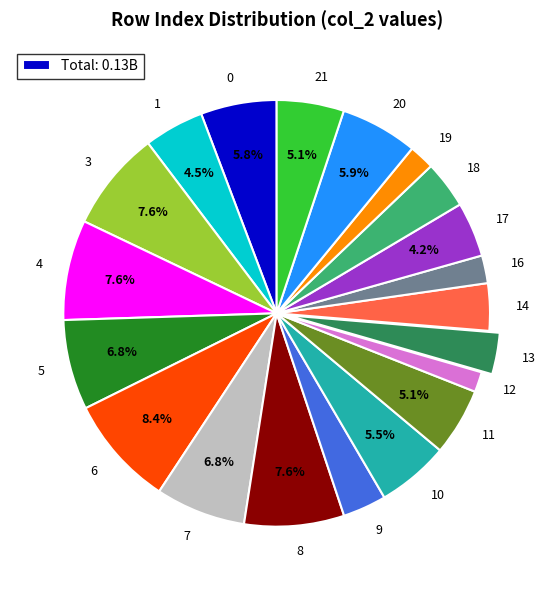

To the nearest percent, what is the difference between the largest and smallest slice percentages?

7%